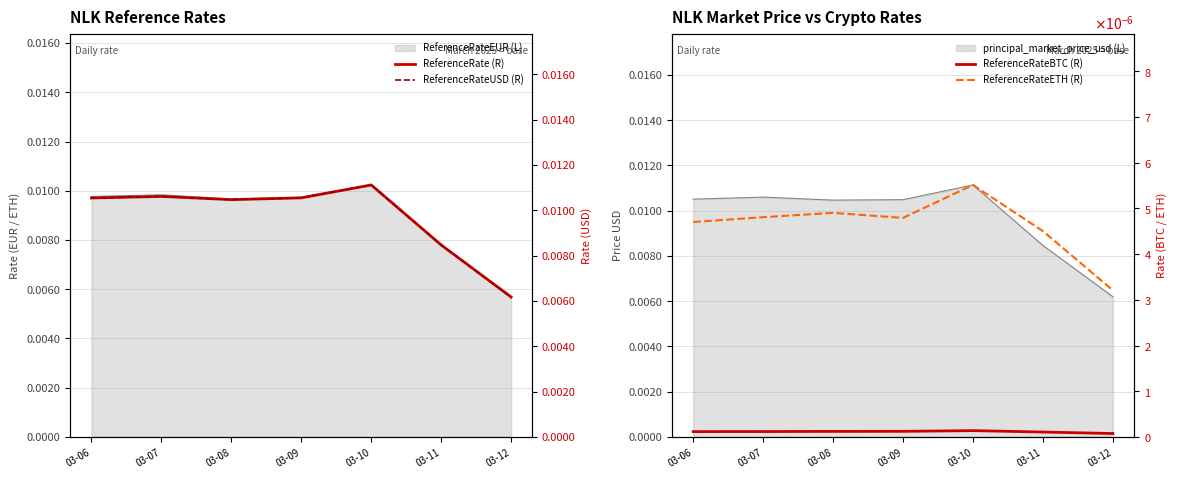

The ReferenceRate (R) series shows 0.0 at 03-12. True or false?

True